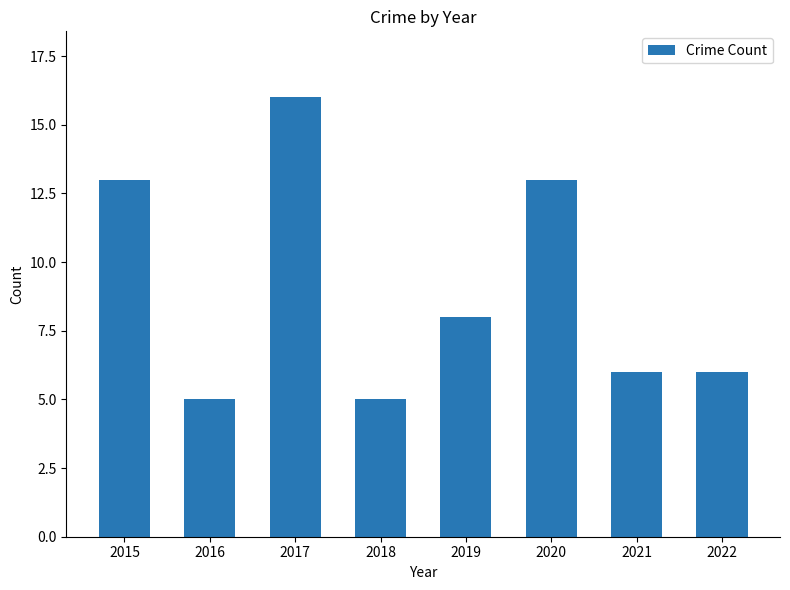

What is the difference between the second highest and second lowest values?

8